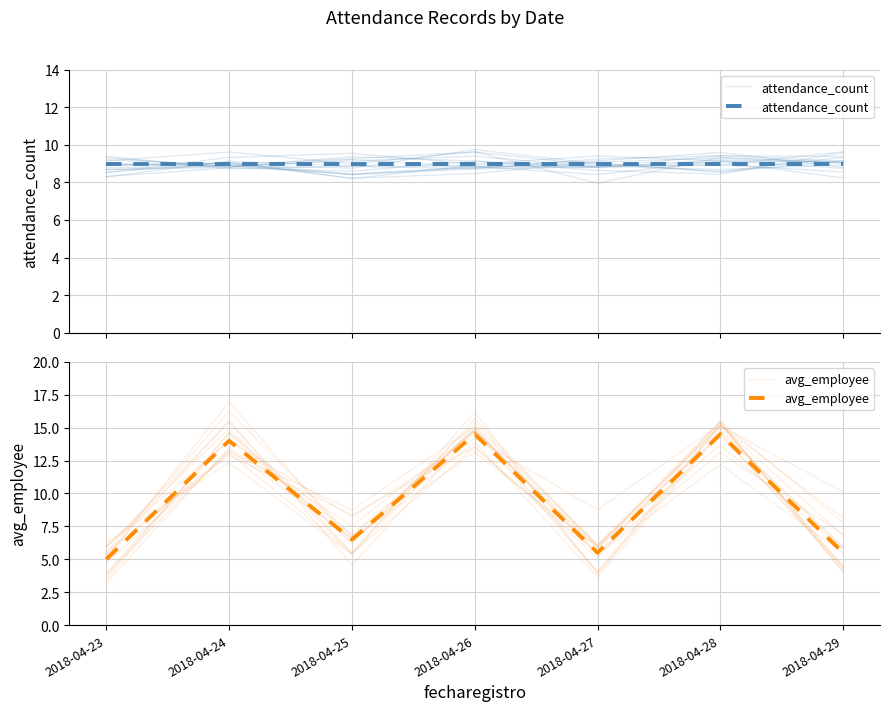

What is the greatest value displayed?

14.5